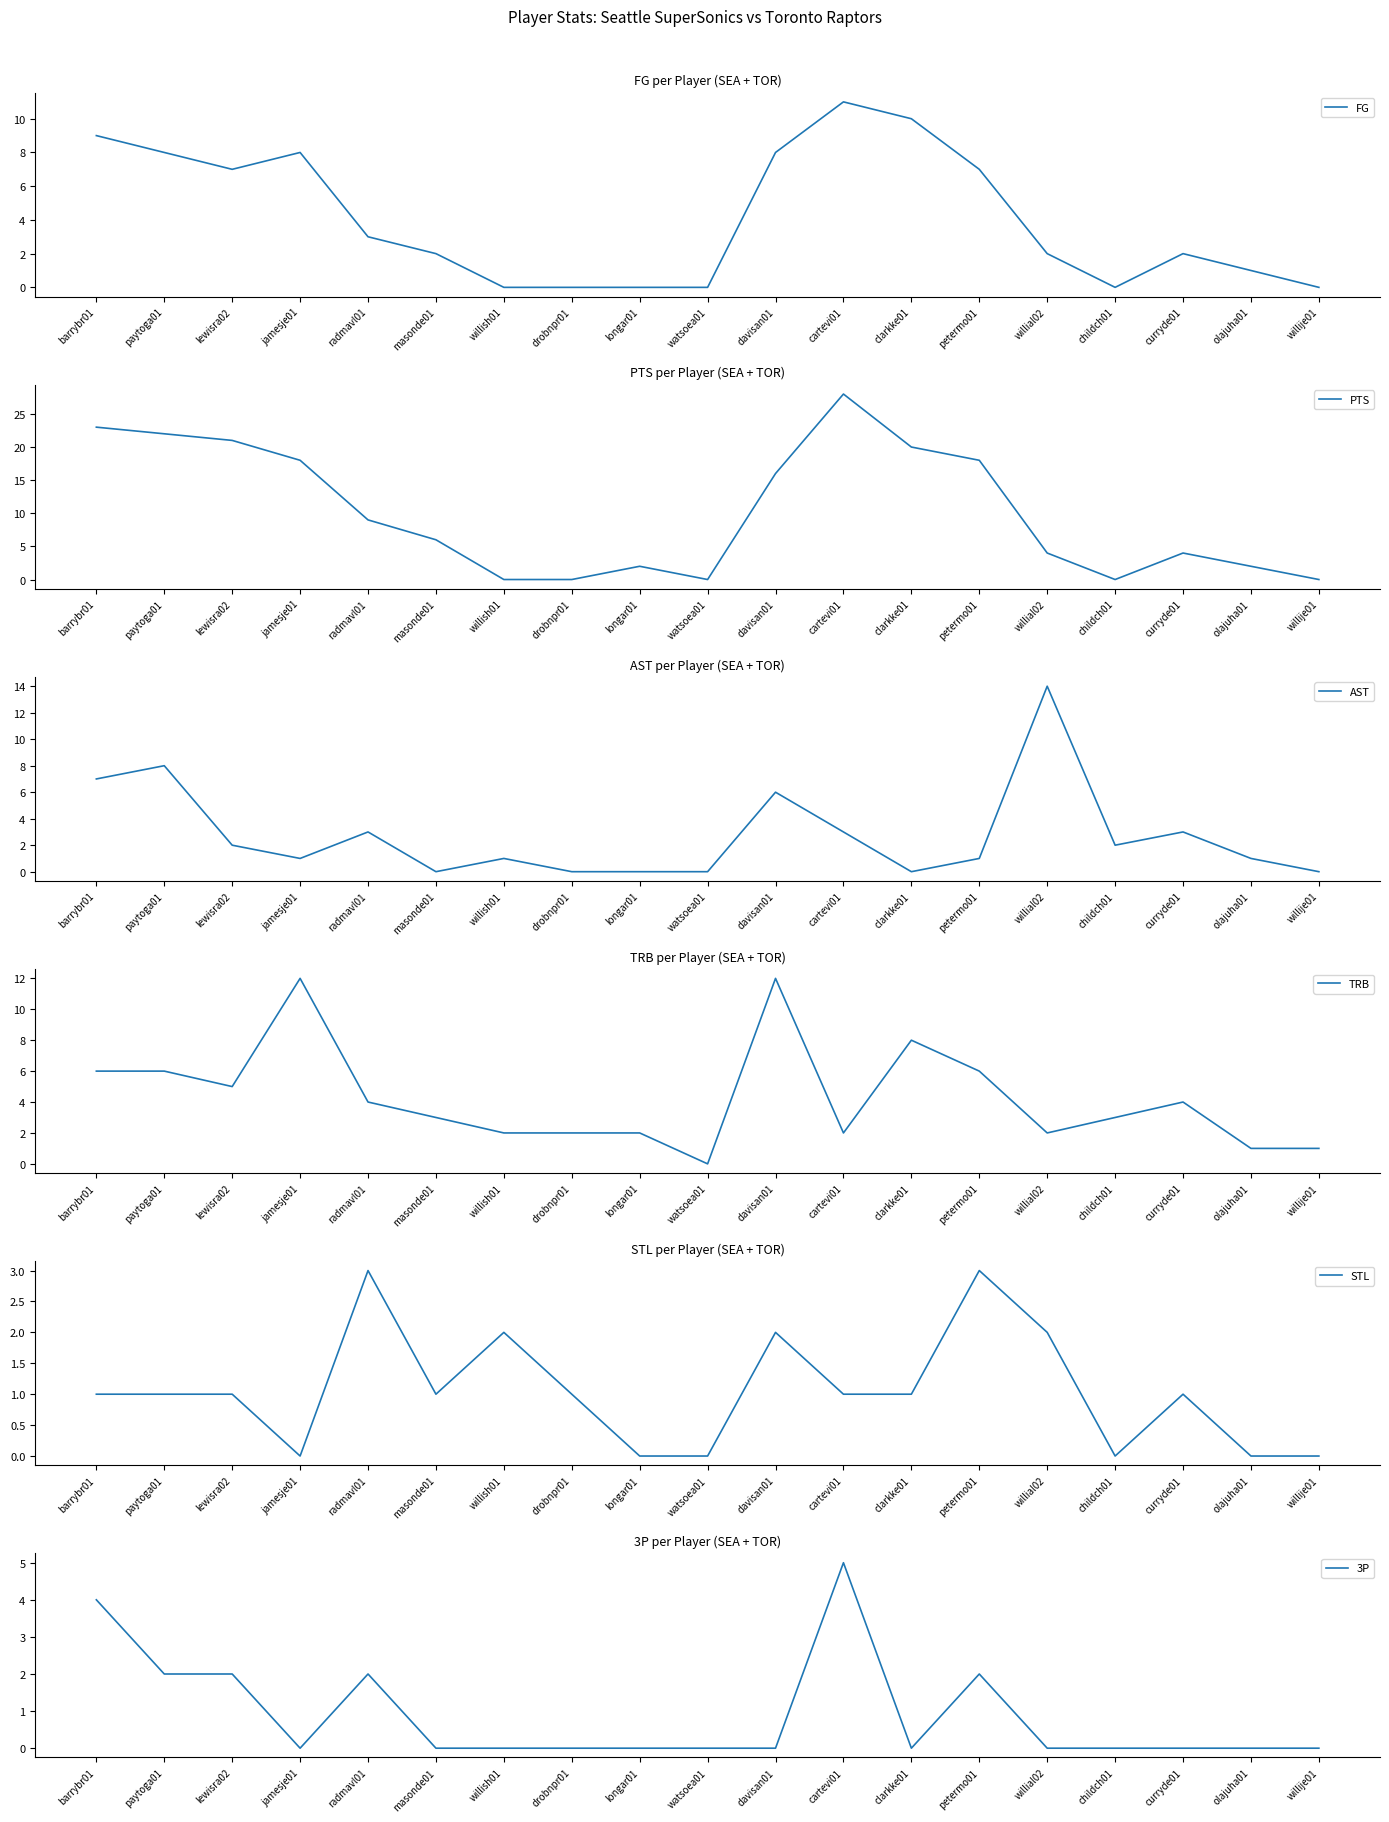

How many intersections are there between PTS and STL?

2